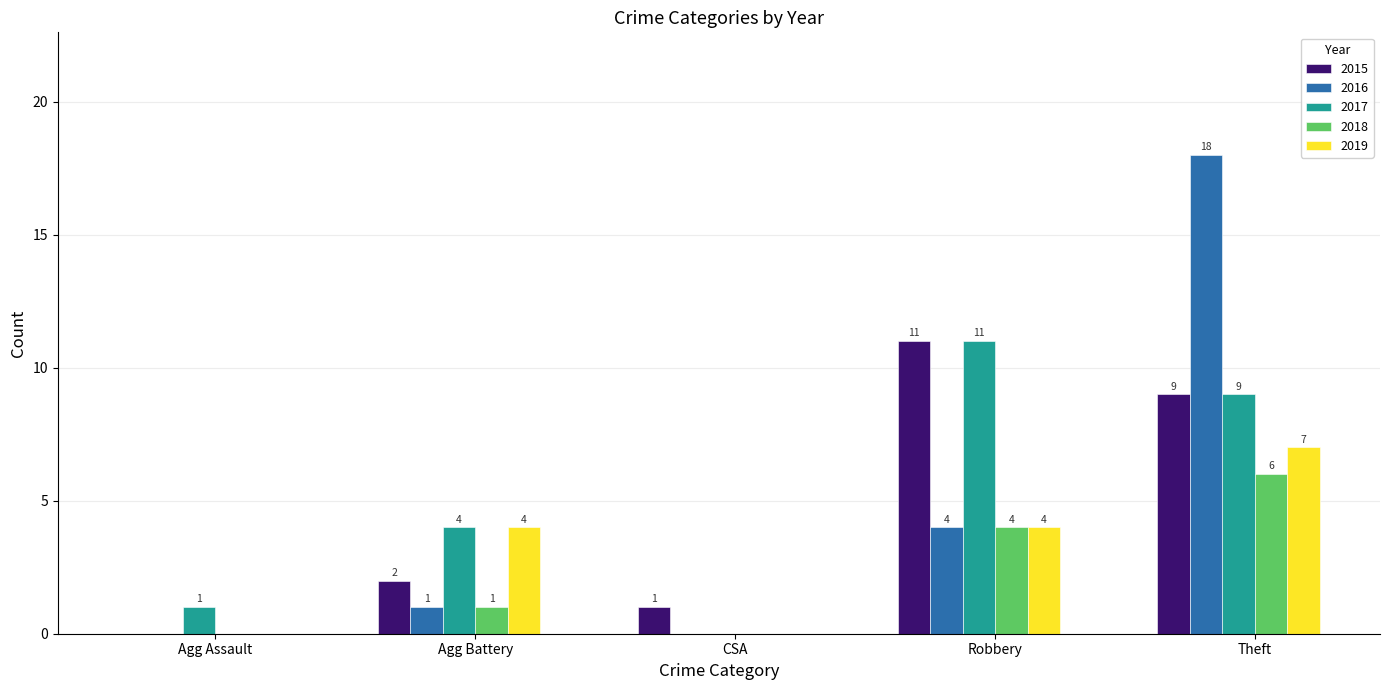

Between Agg Assault and Theft, which series saw the biggest shift?

2016